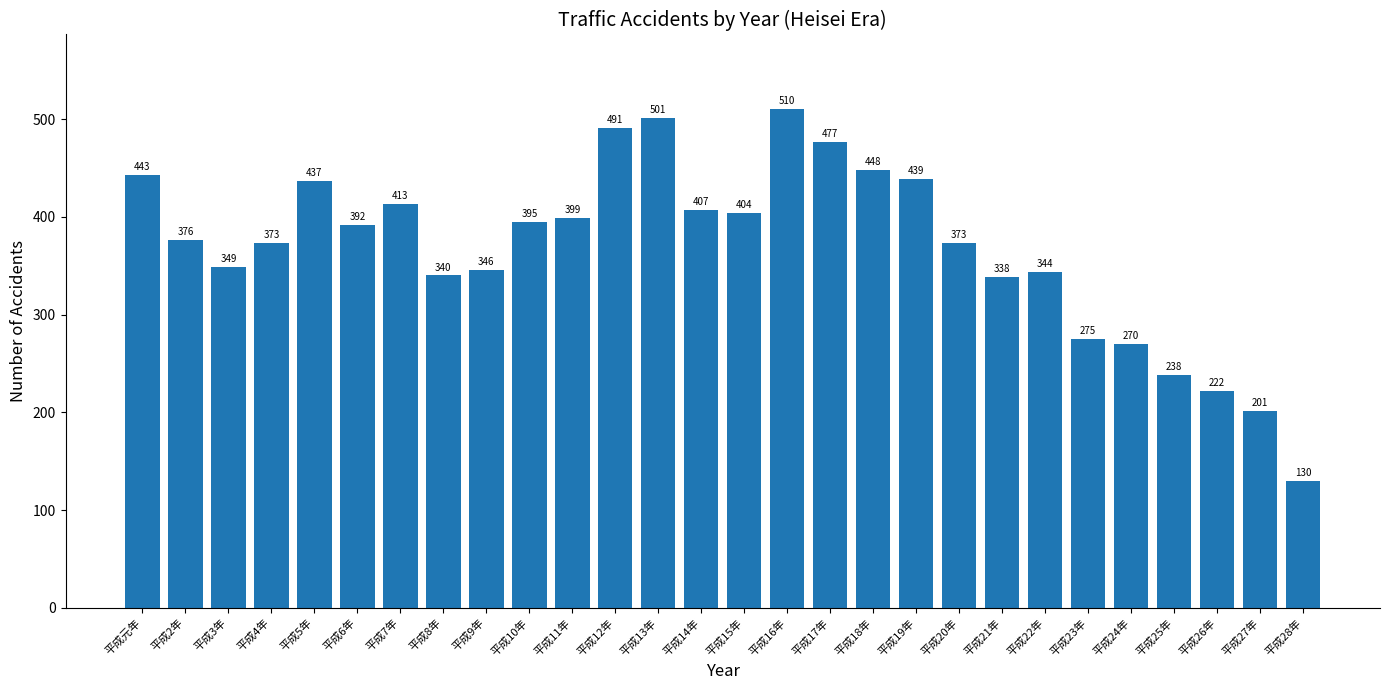

Where does the data first go above 392?

平成元年